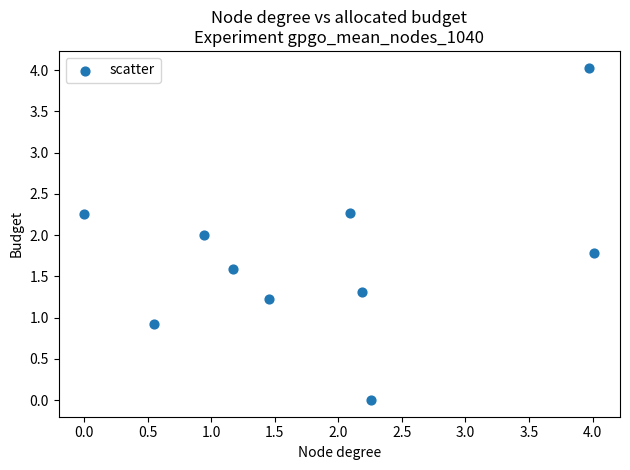

What is the range of X values (max minus min)?

4.0